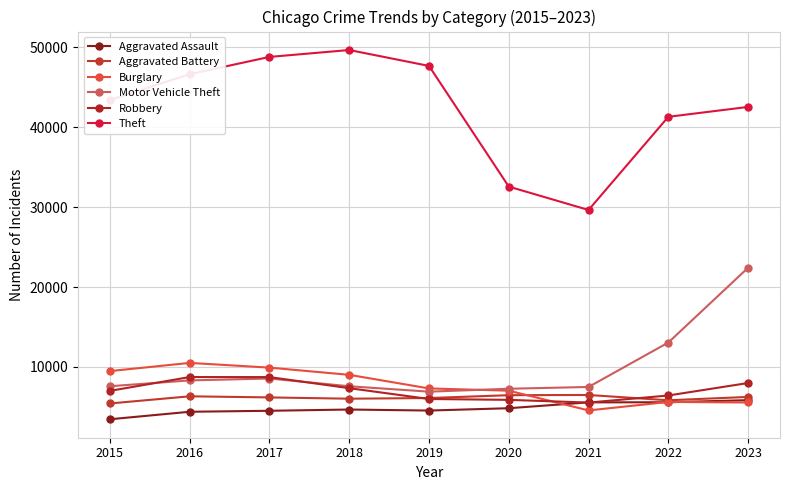

At how many categories does at least one series exceed 28261?

9